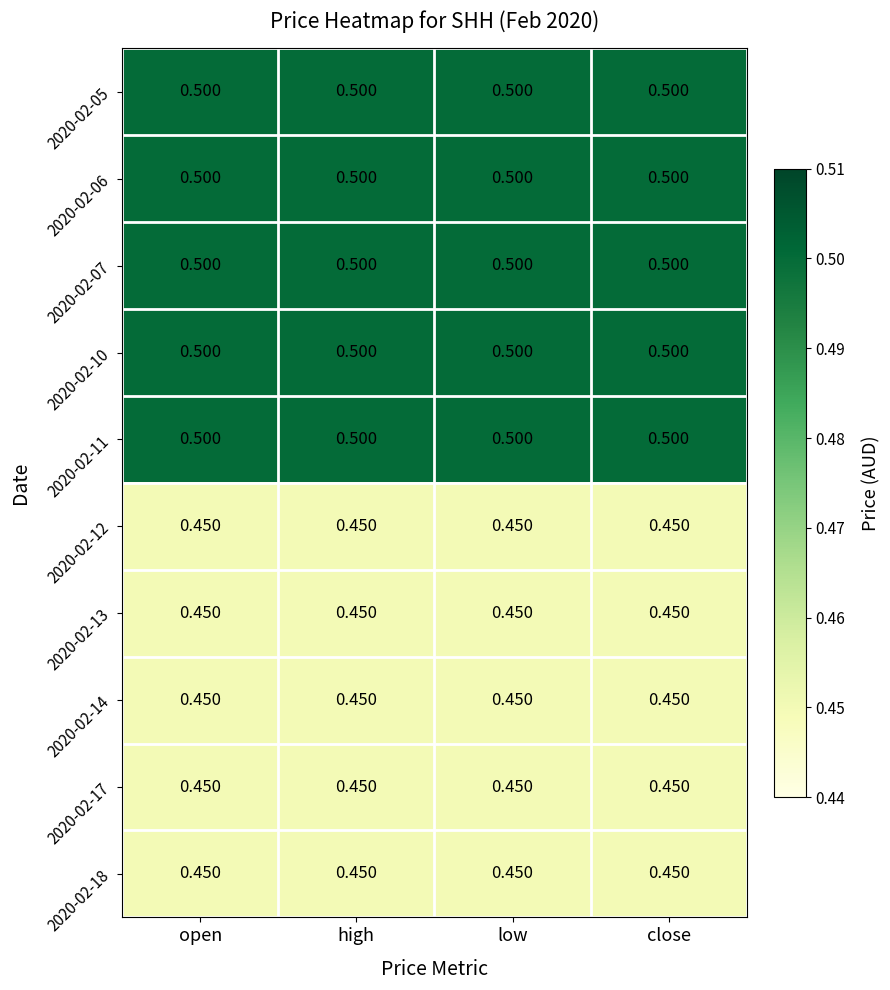

Is the value of 2020-02-06 at low greater than the value of 2020-02-18 at close?

Yes